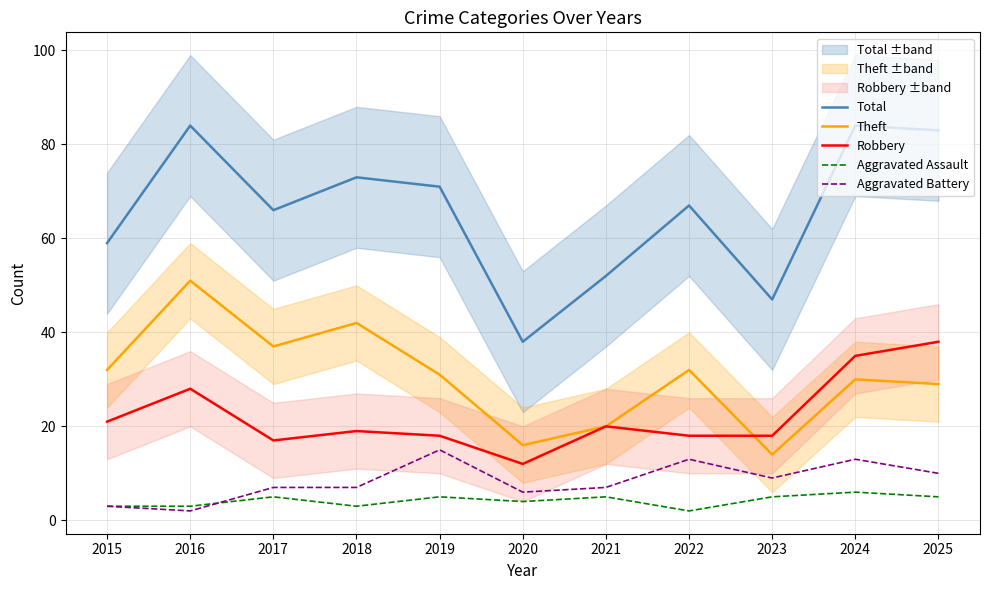

True or false: Aggravated Battery and Theft intersect in this chart.

False